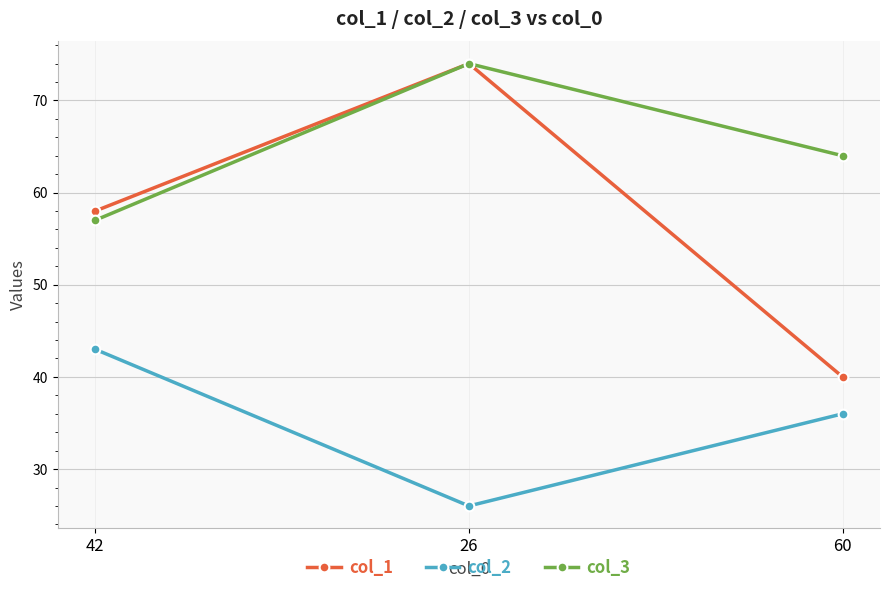

What is the difference between the second highest and minimum values in the col_1 series?

18